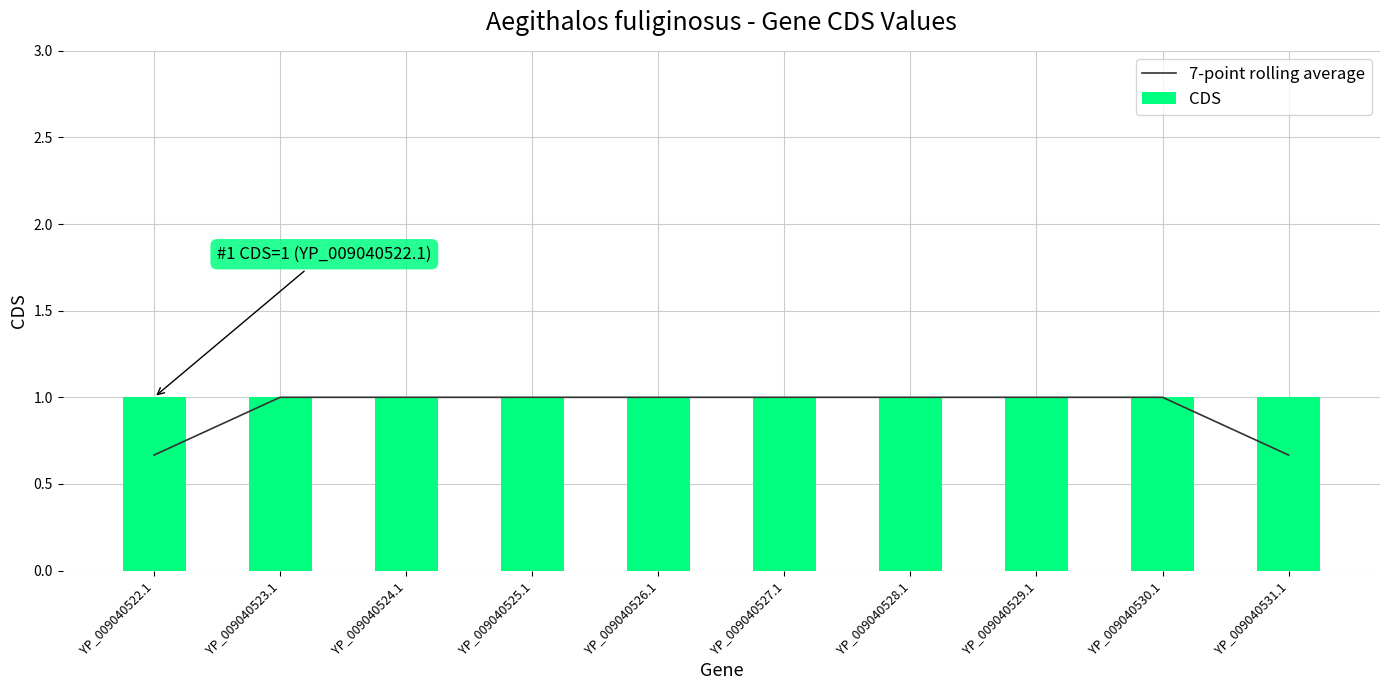

Reading left to right, extract all data points from this chart.

7-point rolling average: YP_009040522.1=0.7	YP_009040523.1=1.0	YP_009040524.1=1.0	YP_009040525.1=1.0	YP_009040526.1=1.0	YP_009040527.1=1.0	YP_009040528.1=1.0	YP_009040529.1=1.0	YP_009040530.1=1.0	YP_009040531.1=0.7
CDS: YP_009040522.1=1.0	YP_009040523.1=1.0	YP_009040524.1=1.0	YP_009040525.1=1.0	YP_009040526.1=1.0	YP_009040527.1=1.0	YP_009040528.1=1.0	YP_009040529.1=1.0	YP_009040530.1=1.0	YP_009040531.1=1.0